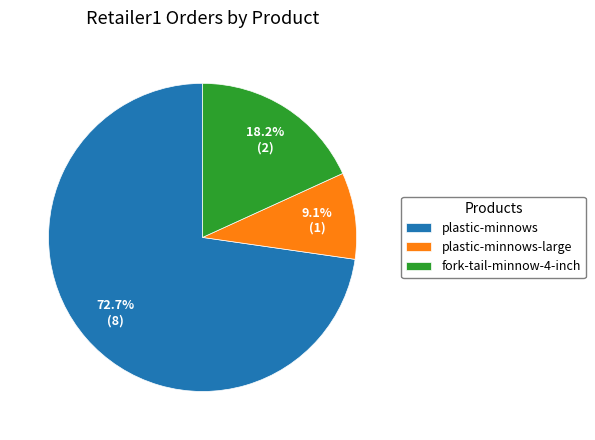

Is there a majority slice in this chart?

Yes